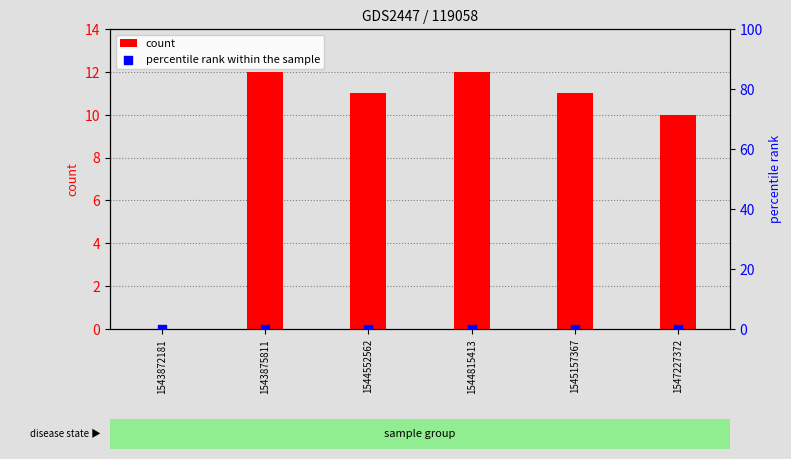

What is the total value across all series at 1544815413?

12